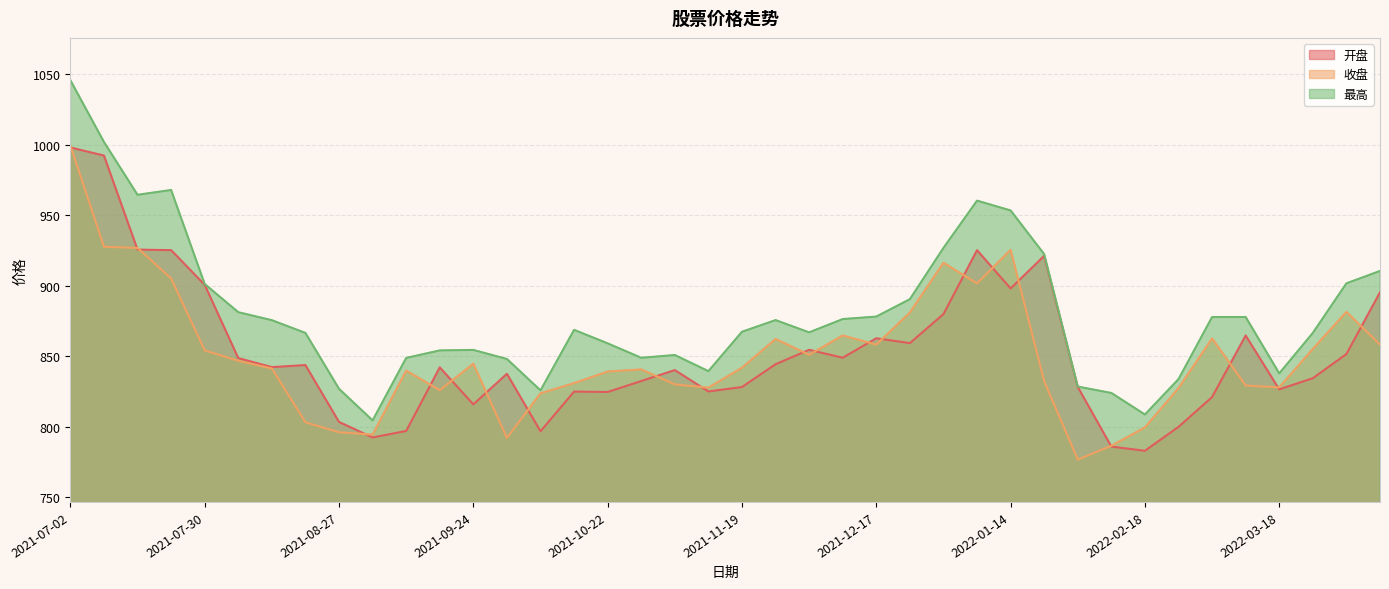

The 最高 series shows 967.8 at 2021-07-23. True or false?

True